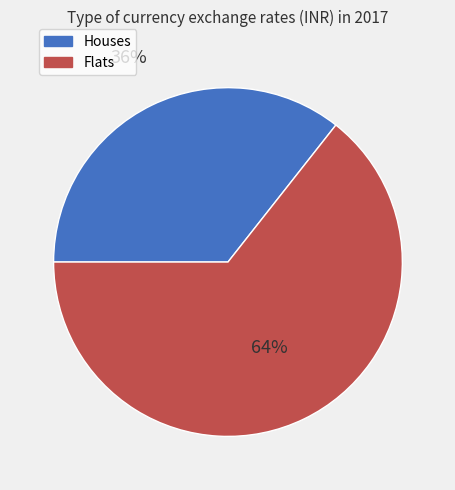

Is there any slice that represents more than half of the pie?

Yes